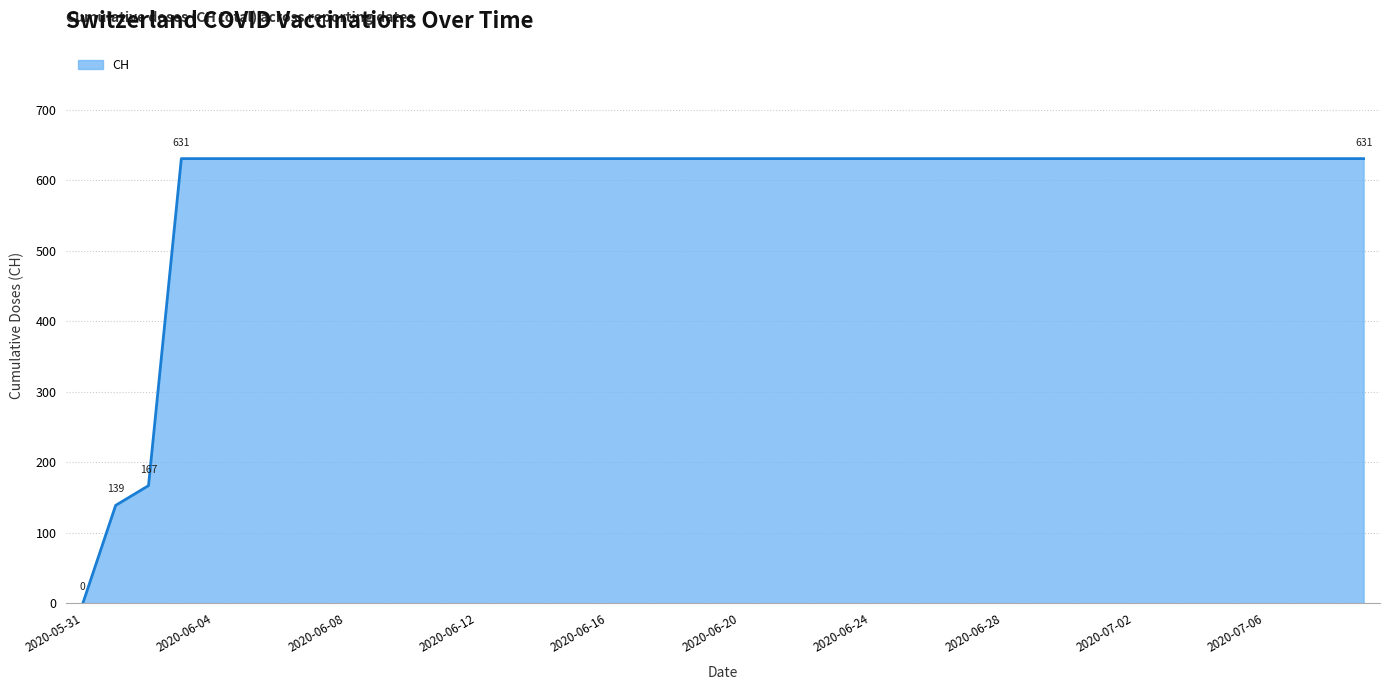

What is the difference between the maximum and minimum values?

631